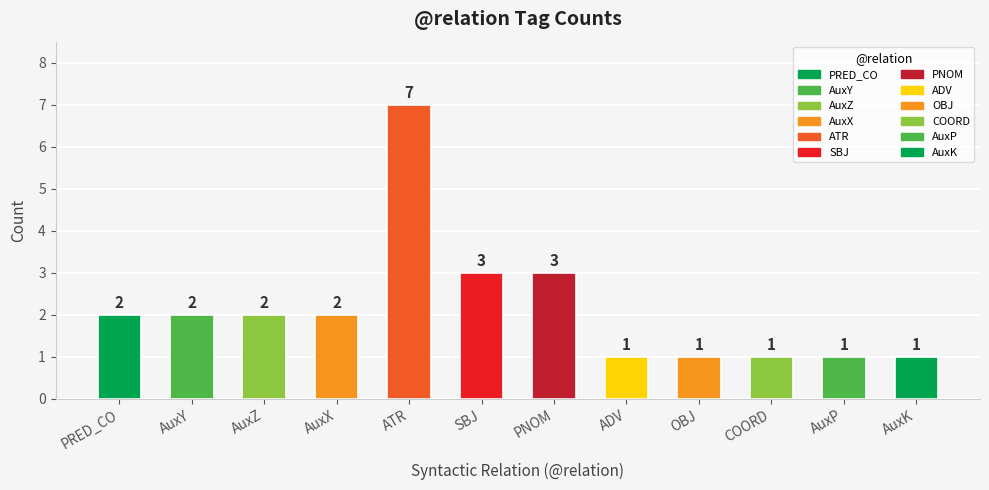

Reading right to left, list all the values displayed in this chart.

AuxK=1	AuxP=1	COORD=1	OBJ=1	ADV=1	PNOM=3	SBJ=3	ATR=7	AuxX=2	AuxZ=2	AuxY=2	PRED_CO=2